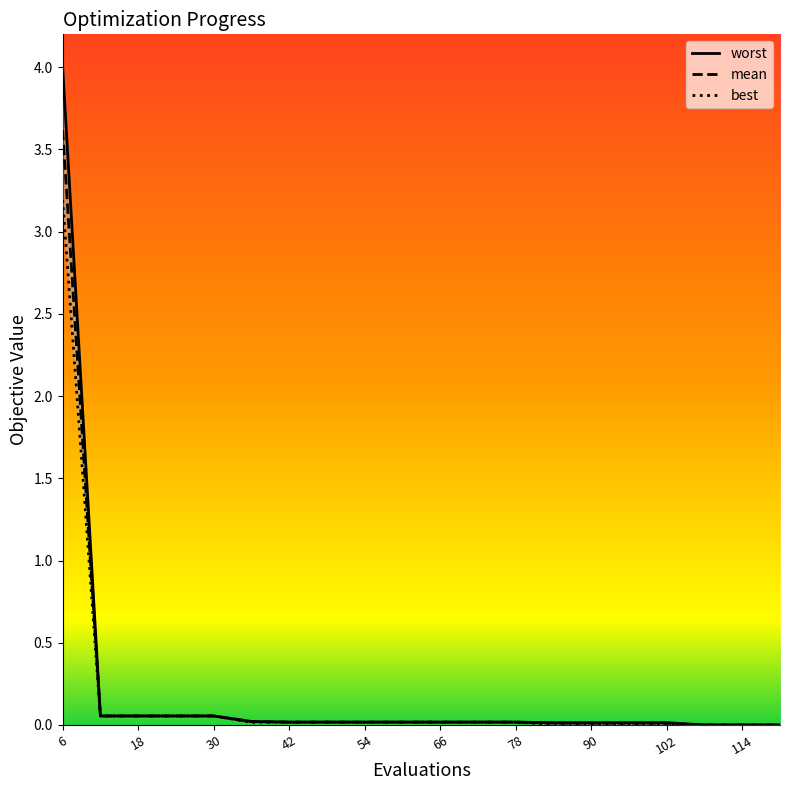

List the labels in order of mean value, smallest first.

108, 114, 120, 84, 90, 96, 102, 42, 48, 54, 60, 66, 72, 78, 36, 12, 18, 24, 30, 6